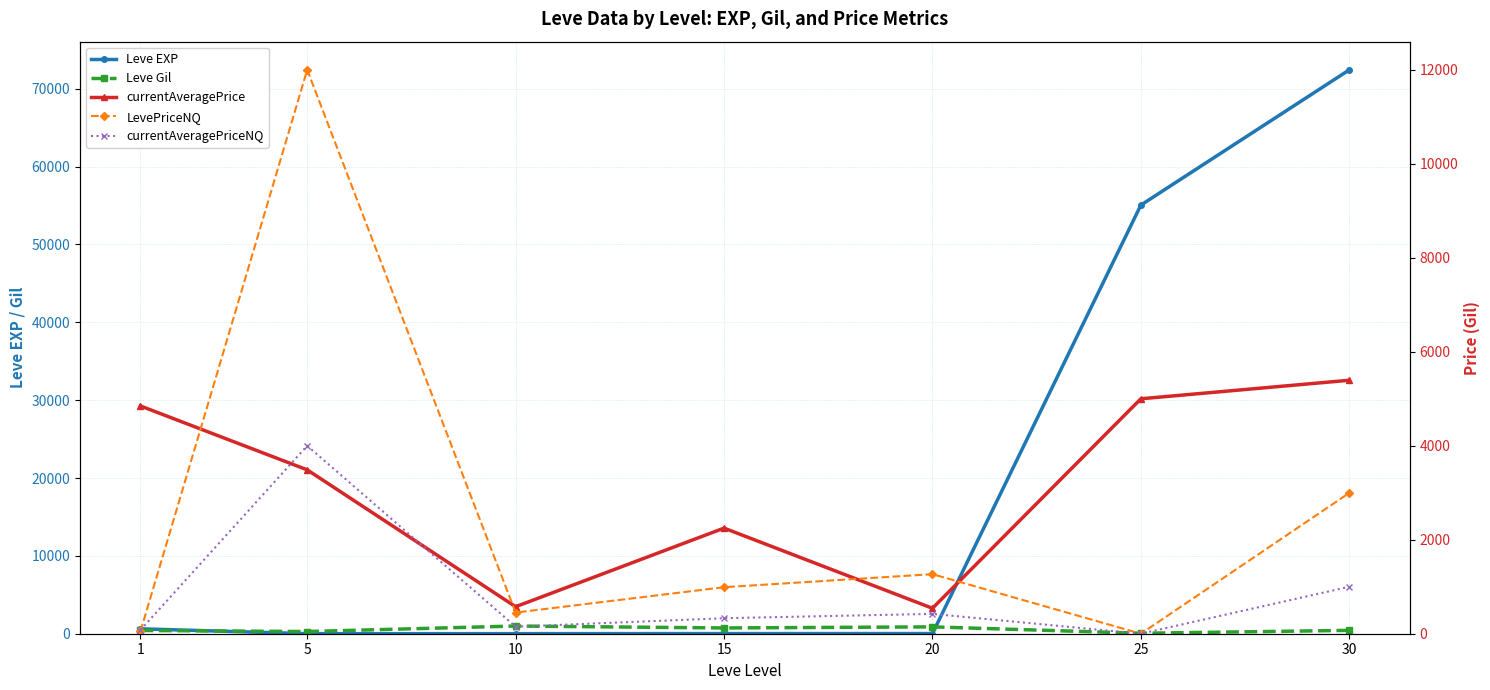

Reading left to right, extract all data points from this chart.

Leve EXP: 1=630.0	5=6.0	10=9.0	15=19.0	20=22.0	25=55060.0	30=72430.0
Leve Gil: 1=420.0	5=280.0	10=990.0	15=740.0	20=880.0	25=60.0	30=430.0
currentAveragePrice: 1=4847.0	5=3487.5	10=575.0	15=2247.5	20=541.7	25=5000.0	30=5394.3
LevePriceNQ: 1=50.4	5=12000.0	10=450.0	15=990.0	20=1267.5	25=0.0	30=2997.0
currentAveragePriceNQ: 1=79.0	5=4000.0	10=150.0	15=330.0	20=422.5	25=0.0	30=999.0